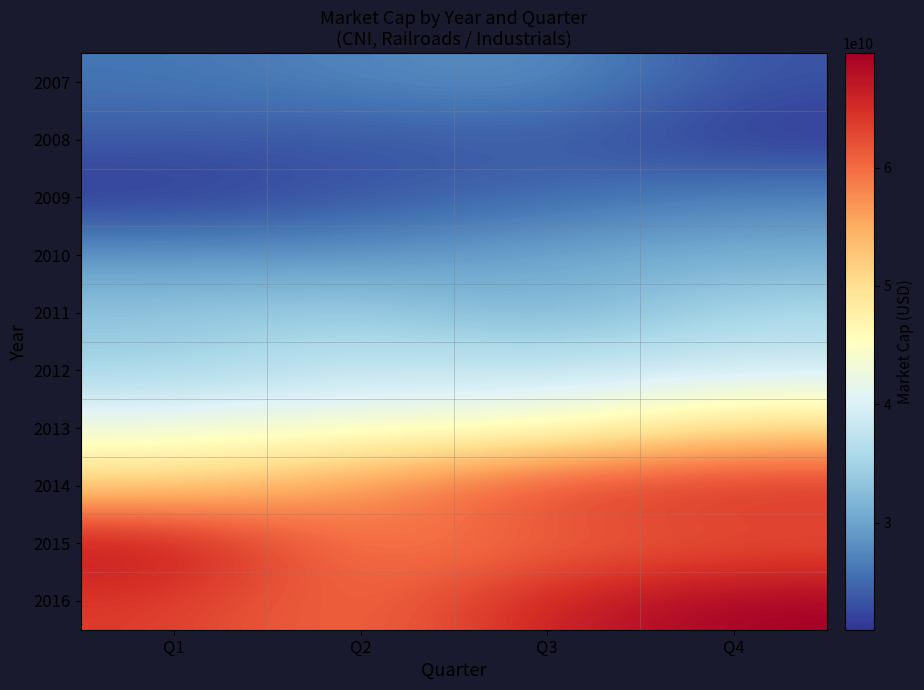

Reading left to right, extract all data points from this chart.

2007: Q1=25995099180.4	Q2=27389410422.0	Q3=28381058141.8	Q4=23216732791.2
2008: Q1=23919117068.8	Q2=23347384521.6	Q3=23989548316.3	Q4=21119088690.0
2009: Q1=20950758570.0	Q2=23399292559.2	Q3=24934230916.7	Q4=27266092106.4
2010: Q1=28841247770.7	Q2=28493553832.0	Q3=30340945335.4	Q4=30882897897.6
2011: Q1=33263690309.1	Q2=34754292363.0	Q3=30961137462.2	Q4=35853227726.4
2012: Q1=34902526932.0	Q2=38123093262.4	Q3=37868123081.1	Q4=38674824274.7
2013: Q1=42747741667.8	Q2=43522301998.9	Q3=43998476257.3	Q4=50556093400.1
2014: Q1=51368101560.0	Q2=56844092219.9	Q3=64242503478.4	Q4=65268322188.3
2015: Q1=68237020467.7	Q2=58378049441.2	Q3=59919911842.6	Q4=61424261606.4
2016: Q1=63878356607.9	Q2=59374567143.8	Q3=66432209573.4	Q4=69648863479.8